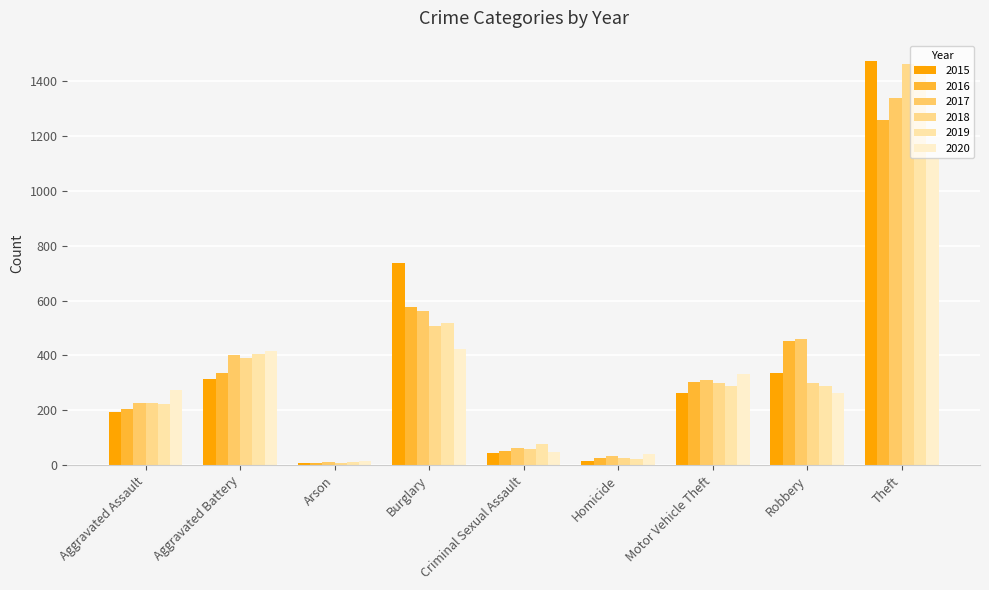

Is it true that 2016 equals 206 at Aggravated Assault?

True